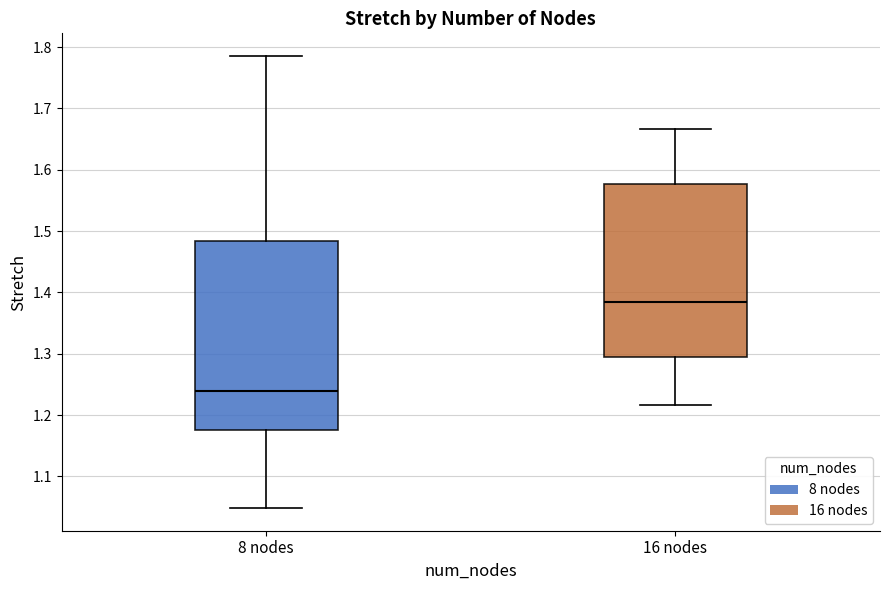

Reading left to right, read every box against the y-axis: the position of its median line, the range the box covers, and the ends of its whiskers. The values are not printed on the chart, so give them approximately, as read against the axis.

8 nodes: median 1.24, box 1.18 to 1.48, whiskers 1.05 to 1.79
16 nodes: median 1.38, box 1.30 to 1.58, whiskers 1.22 to 1.67